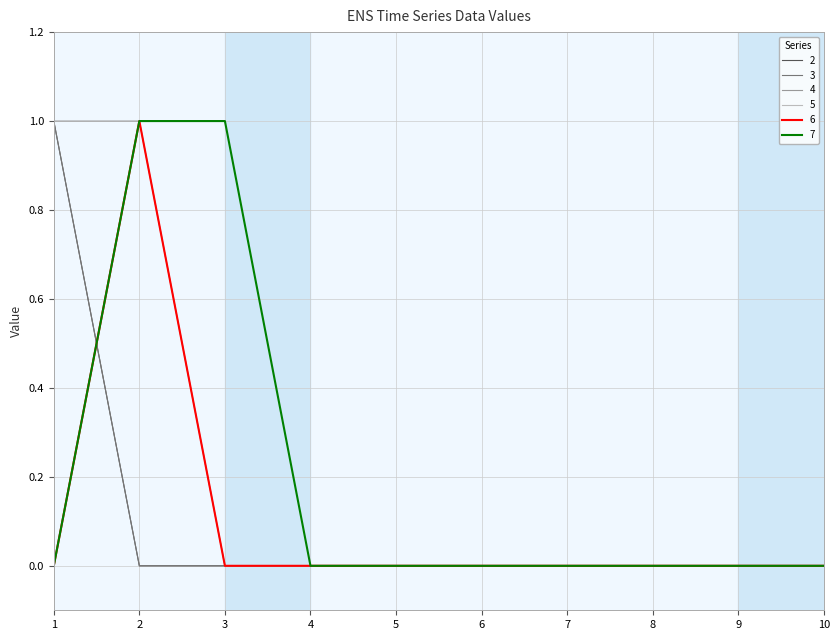

What is the difference between the maximum and minimum values in the 2 series?

1